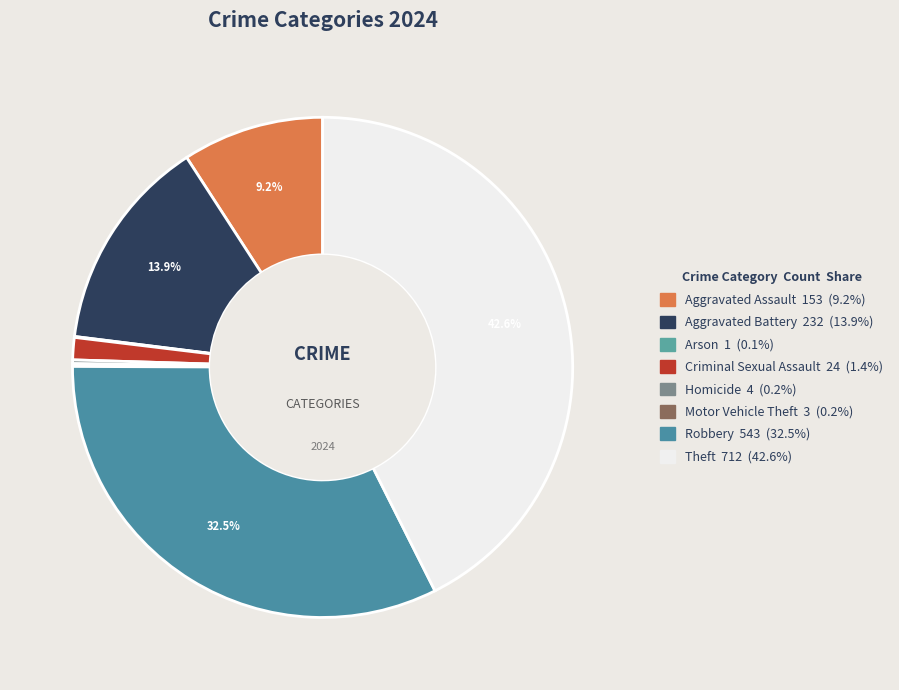

What is the ratio of the value at Criminal Sexual Assault to the value at Motor Vehicle Theft?

8.0